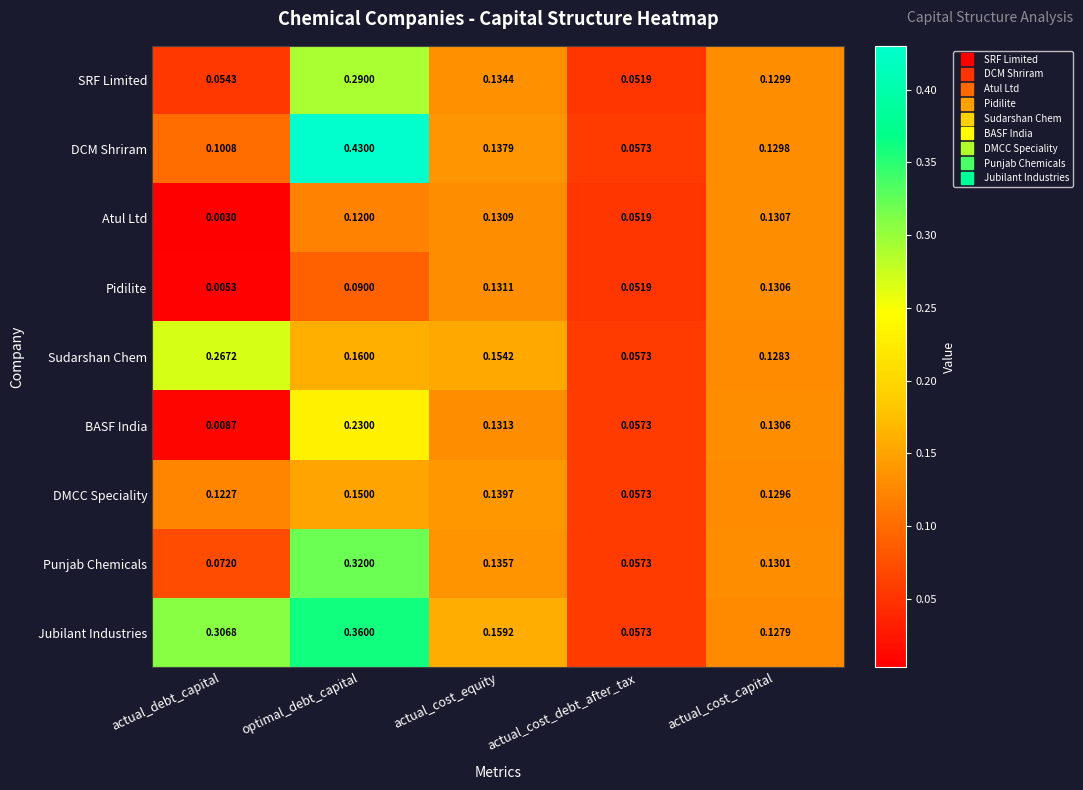

Which label corresponds to the largest value in the chart?

optimal_debt_capital